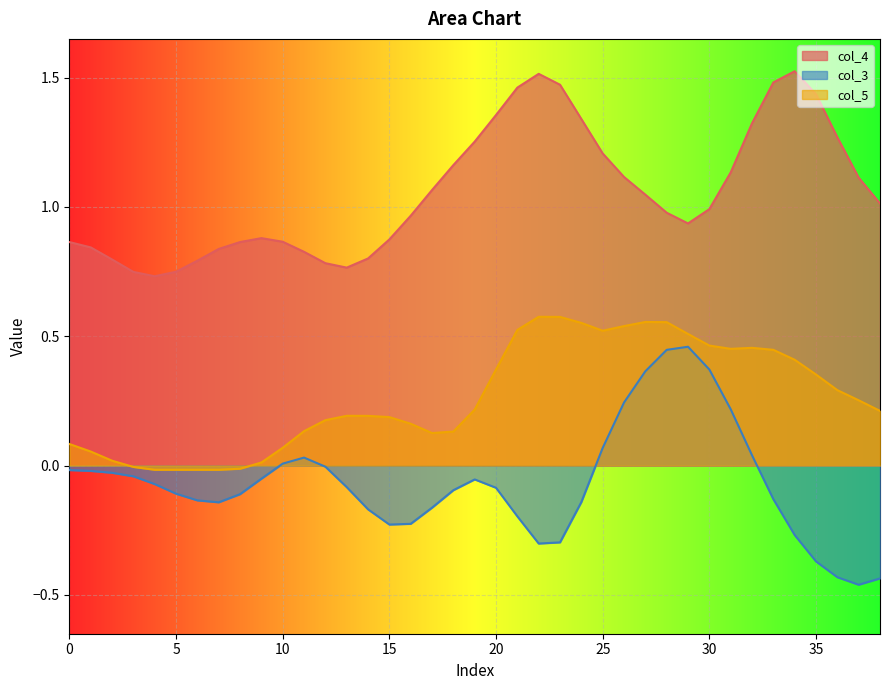

Rank the series at 10 from lowest to highest value.

col_3, col_5, col_4